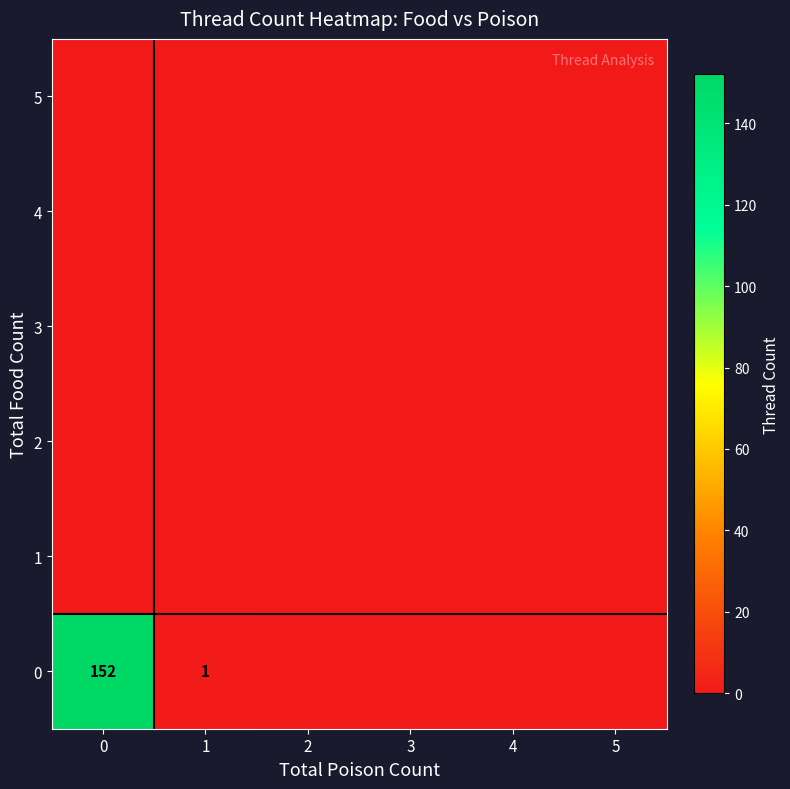

Which series changed the most between 1 and 4?

row_0